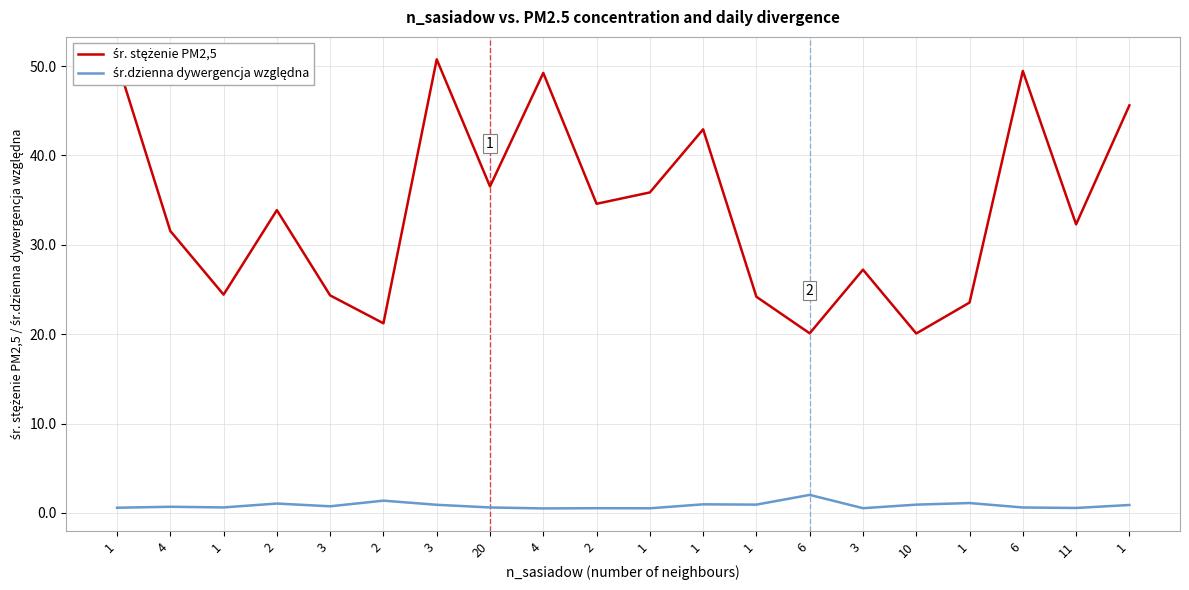

Which series has the largest range (max minus min)?

śr. stężenie PM2,5